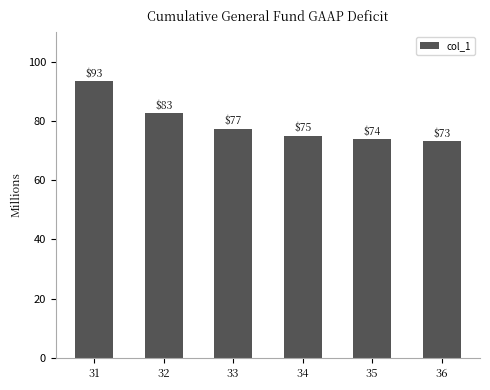

What is the value of the 2nd bar from the left?

82.6